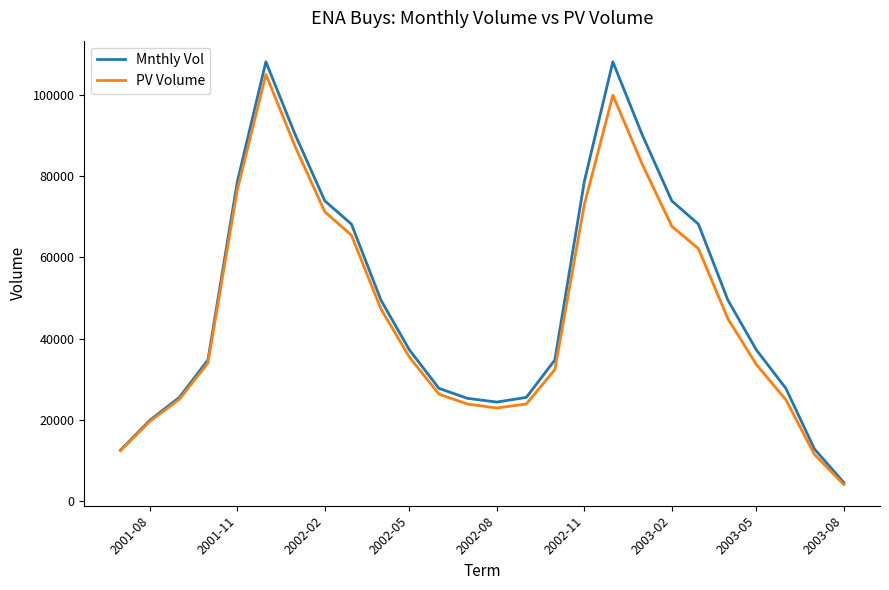

What is the lowest value of the Mnthly Vol series?

4463.9